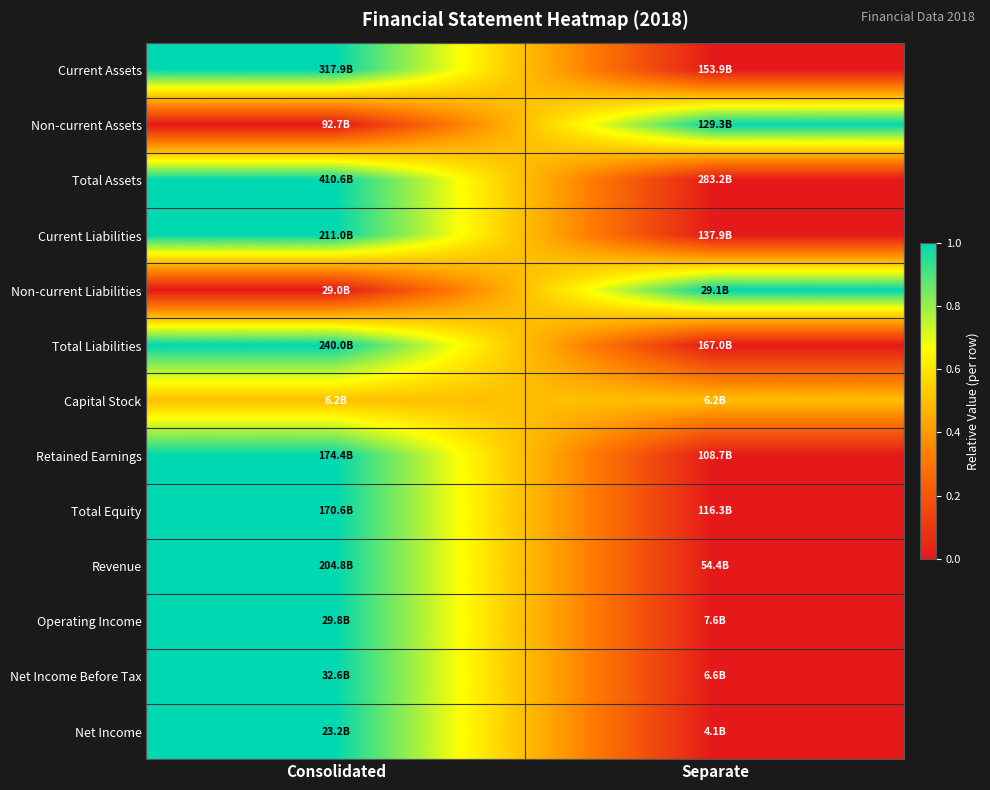

Reading left to right, list all the values displayed in this chart.

Current Assets: Consolidated=1.0	Separate=0.0
Non-current Assets: Consolidated=0.0	Separate=1.0
Total Assets: Consolidated=1.0	Separate=0.0
Current Liabilities: Consolidated=1.0	Separate=0.0
Non-current Liabilities: Consolidated=0.0	Separate=1.0
Total Liabilities: Consolidated=1.0	Separate=0.0
Capital Stock: Consolidated=0.5	Separate=0.5
Retained Earnings: Consolidated=1.0	Separate=0.0
Total Equity: Consolidated=1.0	Separate=0.0
Revenue: Consolidated=1.0	Separate=0.0
Operating Income: Consolidated=1.0	Separate=0.0
Net Income Before Tax: Consolidated=1.0	Separate=0.0
Net Income: Consolidated=1.0	Separate=0.0